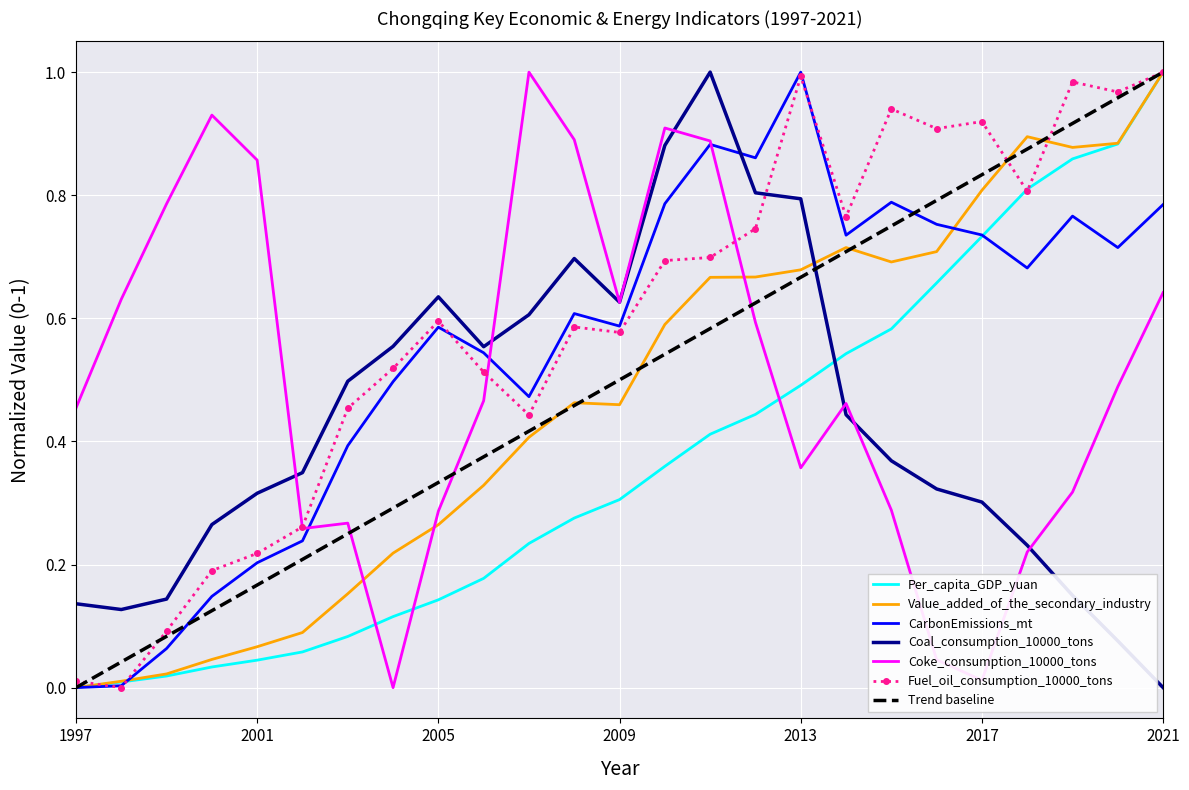

Reading right to left, list all the values displayed in this chart.

Per_capita_GDP_yuan: 2021=1.0	2020=0.9	2019=0.9	2018=0.8	2017=0.7	2016=0.7	2015=0.6	2014=0.5	2013=0.5	2012=0.4	2011=0.4	2010=0.4	2009=0.3	2008=0.3	2007=0.2	2006=0.2	2005=0.1	2004=0.1	2003=0.1	2002=0.1	2001=0.0	2000=0.0	1999=0.0	1998=0.0	1997=0.0
Value_added_of_the_secondary_industry: 2021=1.0	2020=0.9	2019=0.9	2018=0.9	2017=0.8	2016=0.7	2015=0.7	2014=0.7	2013=0.7	2012=0.7	2011=0.7	2010=0.6	2009=0.5	2008=0.5	2007=0.4	2006=0.3	2005=0.3	2004=0.2	2003=0.2	2002=0.1	2001=0.1	2000=0.0	1999=0.0	1998=0.0	1997=0.0
CarbonEmissions_mt: 2021=0.8	2020=0.7	2019=0.8	2018=0.7	2017=0.7	2016=0.8	2015=0.8	2014=0.7	2013=1.0	2012=0.9	2011=0.9	2010=0.8	2009=0.6	2008=0.6	2007=0.5	2006=0.5	2005=0.6	2004=0.5	2003=0.4	2002=0.2	2001=0.2	2000=0.1	1999=0.1	1998=0.0	1997=0.0
Coal_consumption_10000_tons: 2021=0.0	2020=0.1	2019=0.1	2018=0.2	2017=0.3	2016=0.3	2015=0.4	2014=0.4	2013=0.8	2012=0.8	2011=1.0	2010=0.9	2009=0.6	2008=0.7	2007=0.6	2006=0.6	2005=0.6	2004=0.6	2003=0.5	2002=0.3	2001=0.3	2000=0.3	1999=0.1	1998=0.1	1997=0.1
Coke_consumption_10000_tons: 2021=0.6	2020=0.5	2019=0.3	2018=0.2	2017=0.0	2016=0.0	2015=0.3	2014=0.5	2013=0.4	2012=0.6	2011=0.9	2010=0.9	2009=0.6	2008=0.9	2007=1.0	2006=0.5	2005=0.3	2004=0.0	2003=0.3	2002=0.3	2001=0.9	2000=0.9	1999=0.8	1998=0.6	1997=0.5
Fuel_oil_consumption_10000_tons: 2021=1.0	2020=1.0	2019=1.0	2018=0.8	2017=0.9	2016=0.9	2015=0.9	2014=0.8	2013=1.0	2012=0.7	2011=0.7	2010=0.7	2009=0.6	2008=0.6	2007=0.4	2006=0.5	2005=0.6	2004=0.5	2003=0.5	2002=0.3	2001=0.2	2000=0.2	1999=0.1	1998=0.0	1997=0.0